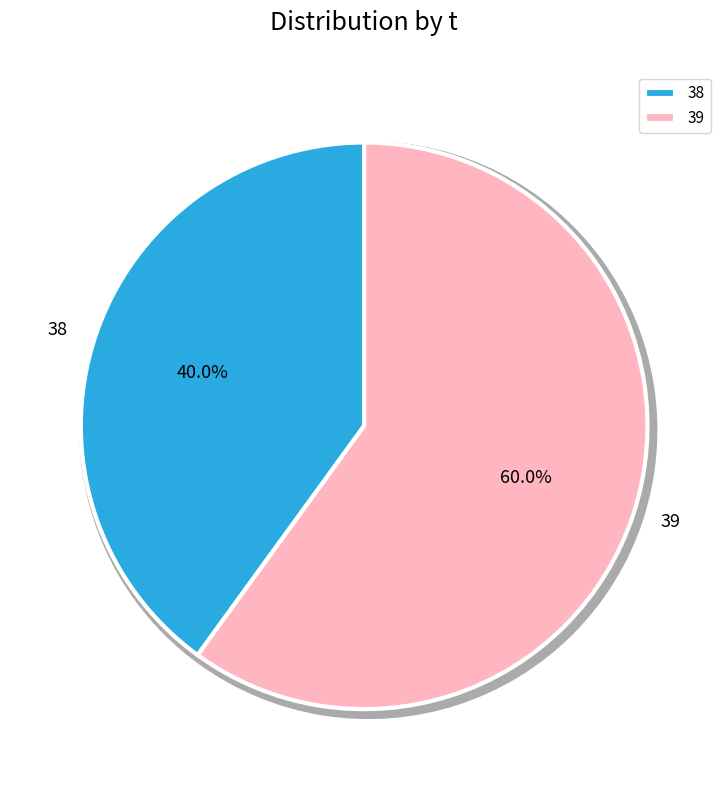

The 38 slice represents 40% of the pie. True or false?

True